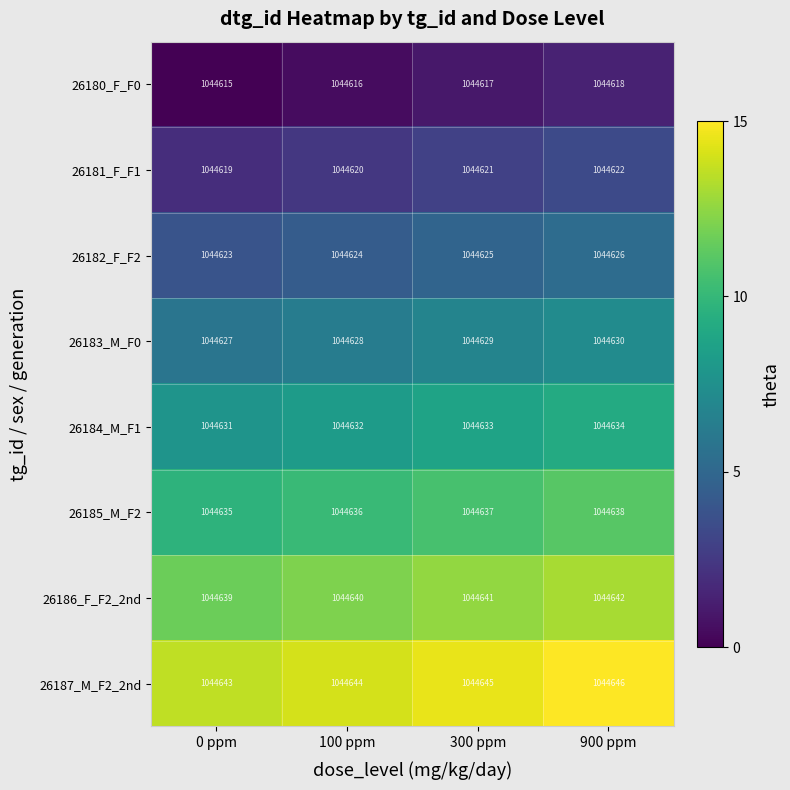

What is the sum of the 26187_M_F2_2nd values at 100 ppm and 900 ppm?

2089290